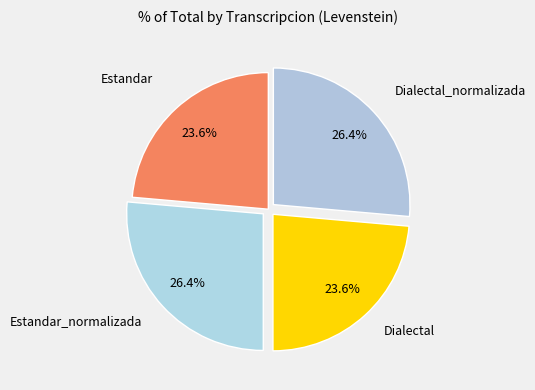

How many segments does this pie chart have?

4